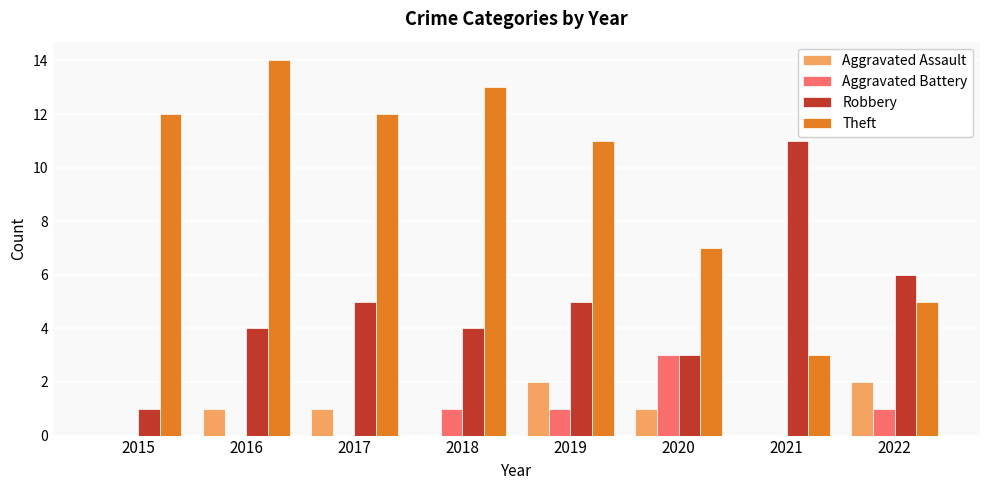

How many distinct data groups are displayed?

4